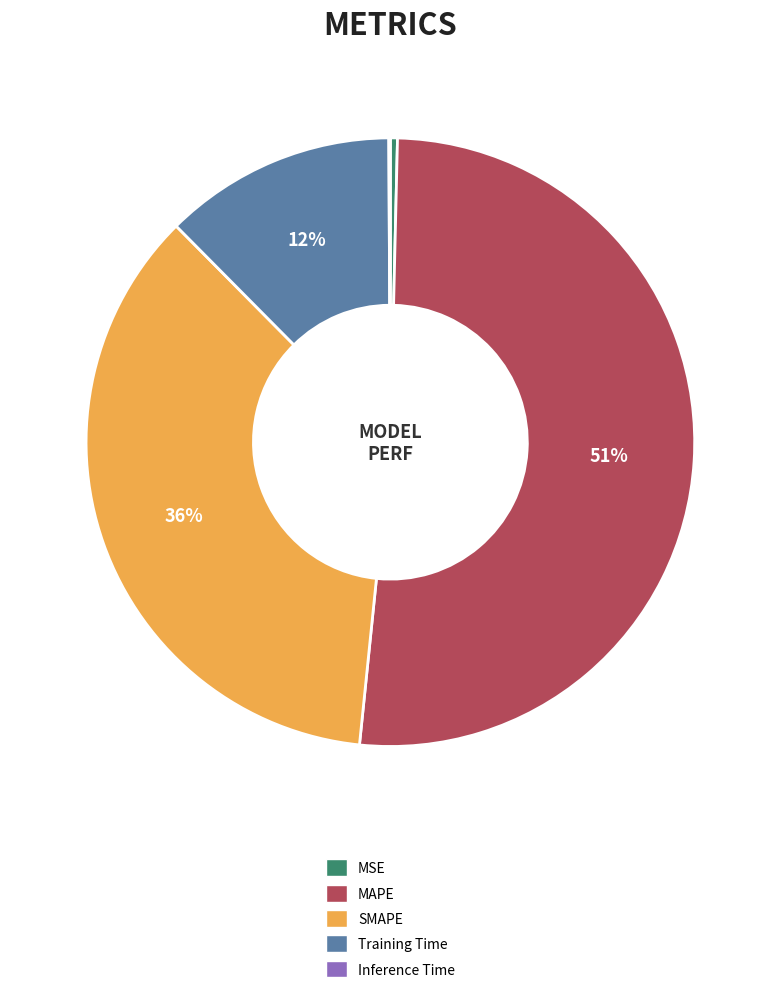

To the nearest percent, what is the difference between the Training Time and SMAPE slice percentages?

24%